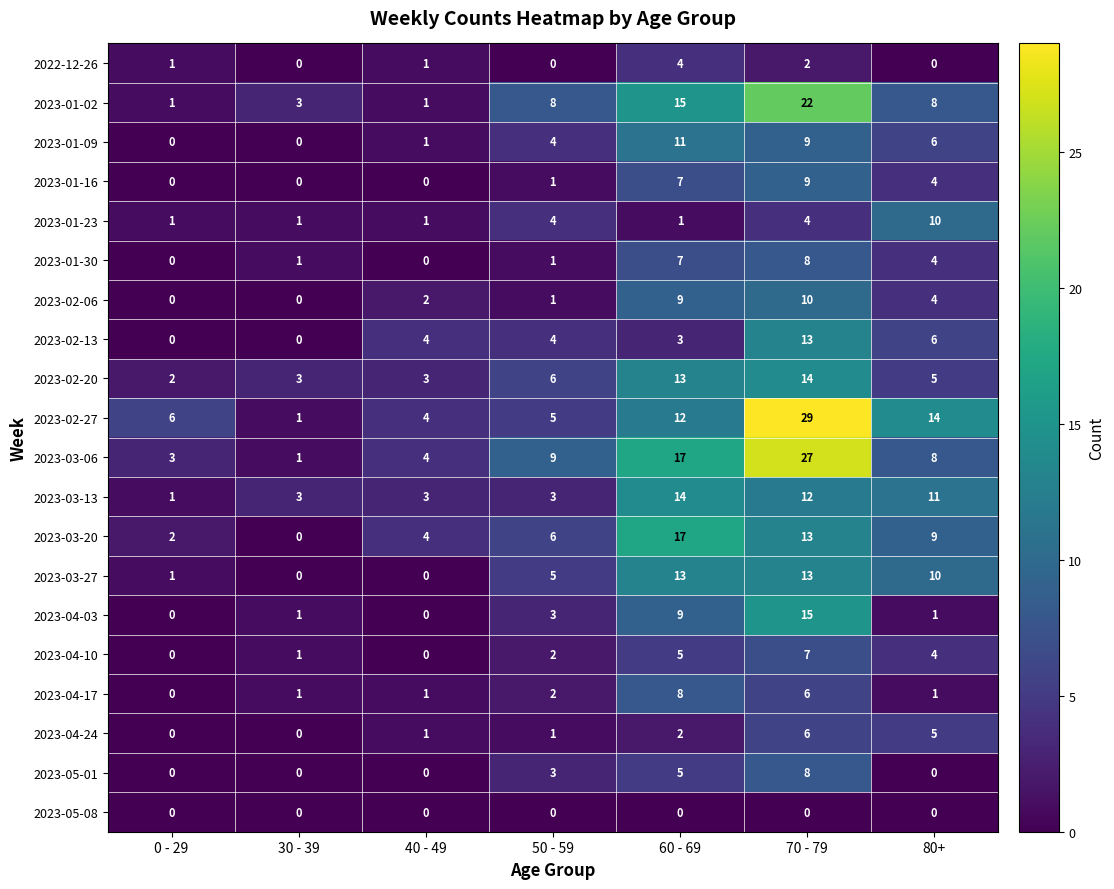

The value of 2023-04-03 at 60 - 69 is 15. True or false?

False